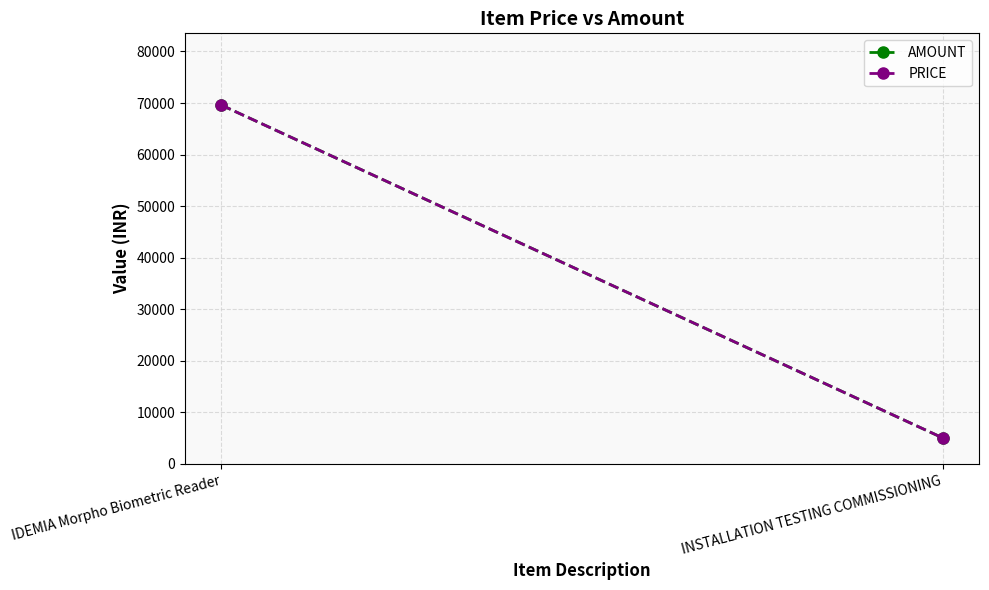

What is the approximate value of AMOUNT at INSTALLATION TESTING COMMISSIONING, to the nearest 10?

5000